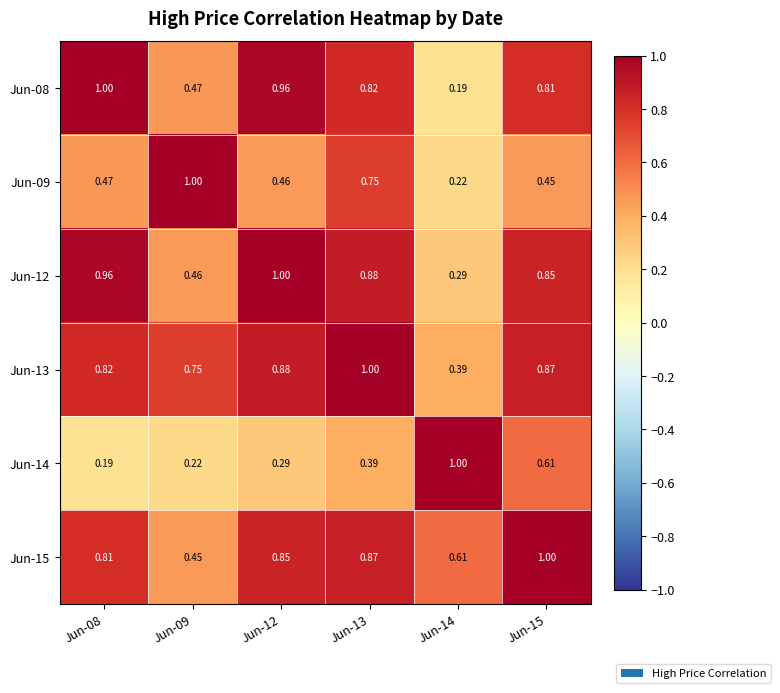

Reading left to right, transcribe all the data shown in this chart.

Jun-08: Jun-08=1.0	Jun-09=0.5	Jun-12=1.0	Jun-13=0.8	Jun-14=0.2	Jun-15=0.8
Jun-09: Jun-08=0.5	Jun-09=1.0	Jun-12=0.5	Jun-13=0.8	Jun-14=0.2	Jun-15=0.5
Jun-12: Jun-08=1.0	Jun-09=0.5	Jun-12=1.0	Jun-13=0.9	Jun-14=0.3	Jun-15=0.8
Jun-13: Jun-08=0.8	Jun-09=0.8	Jun-12=0.9	Jun-13=1.0	Jun-14=0.4	Jun-15=0.9
Jun-14: Jun-08=0.2	Jun-09=0.2	Jun-12=0.3	Jun-13=0.4	Jun-14=1.0	Jun-15=0.6
Jun-15: Jun-08=0.8	Jun-09=0.5	Jun-12=0.8	Jun-13=0.9	Jun-14=0.6	Jun-15=1.0